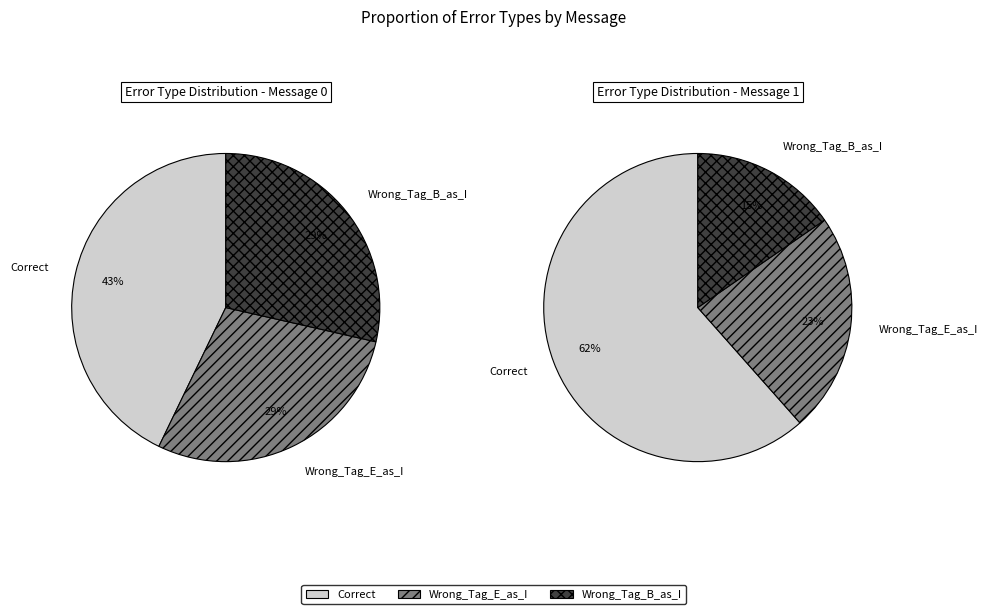

Which has a higher value, Wrong_Tag_B_as_I or Correct?

Correct